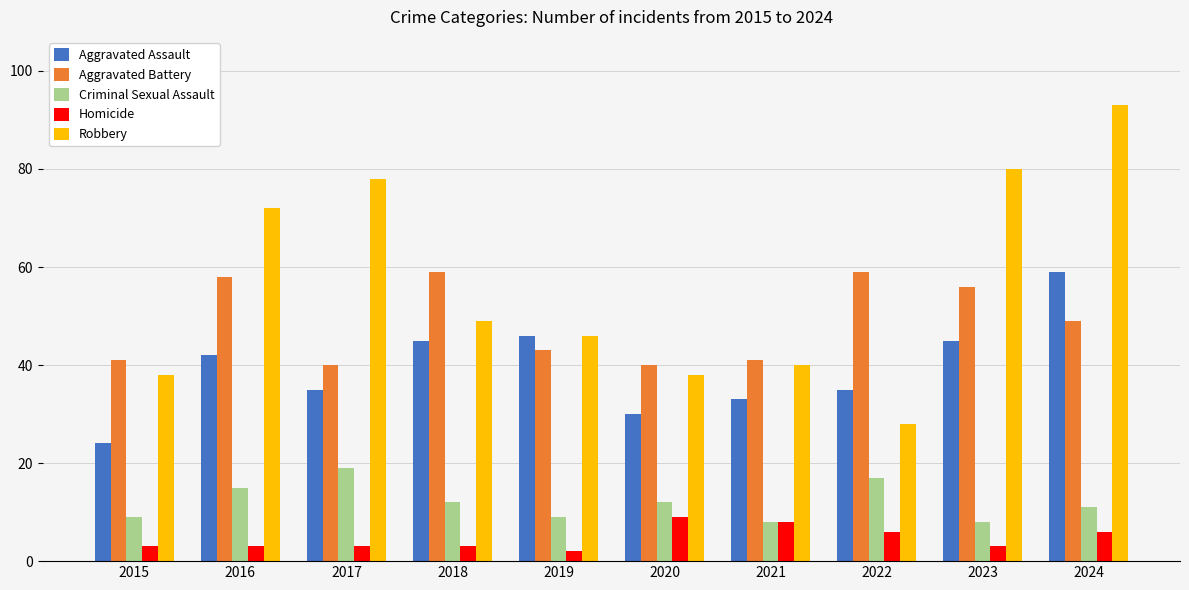

How many groups of bars are there?

10